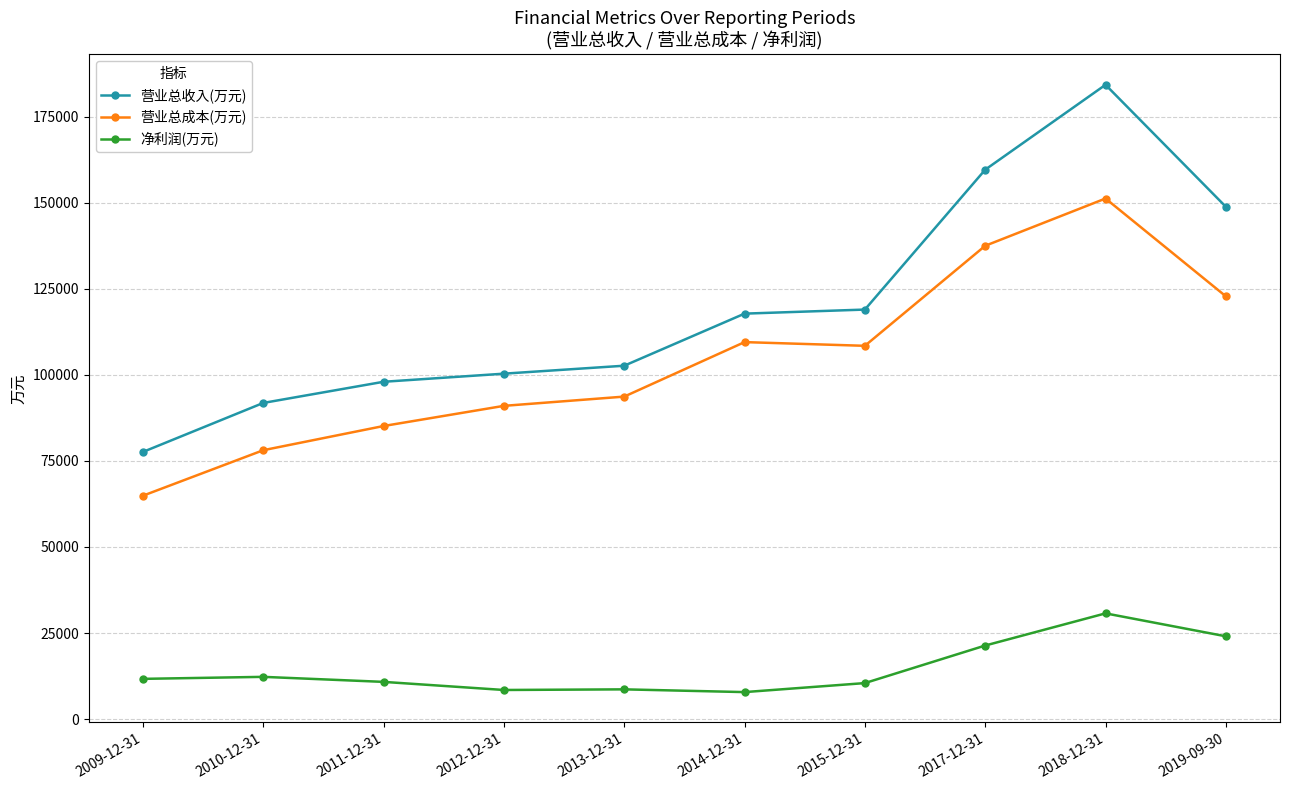

True or false: 营业总收入(万元) has more than 0 interior local peaks.

True